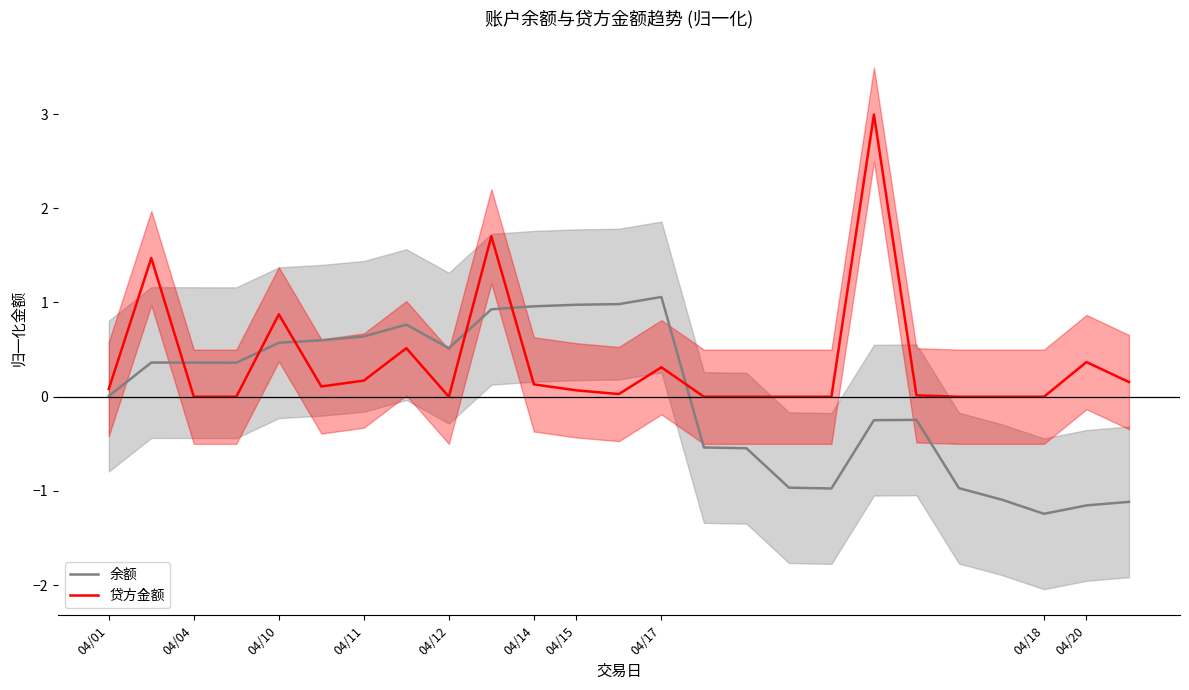

What are all the series names shown in the legend?

余额, 贷方金额